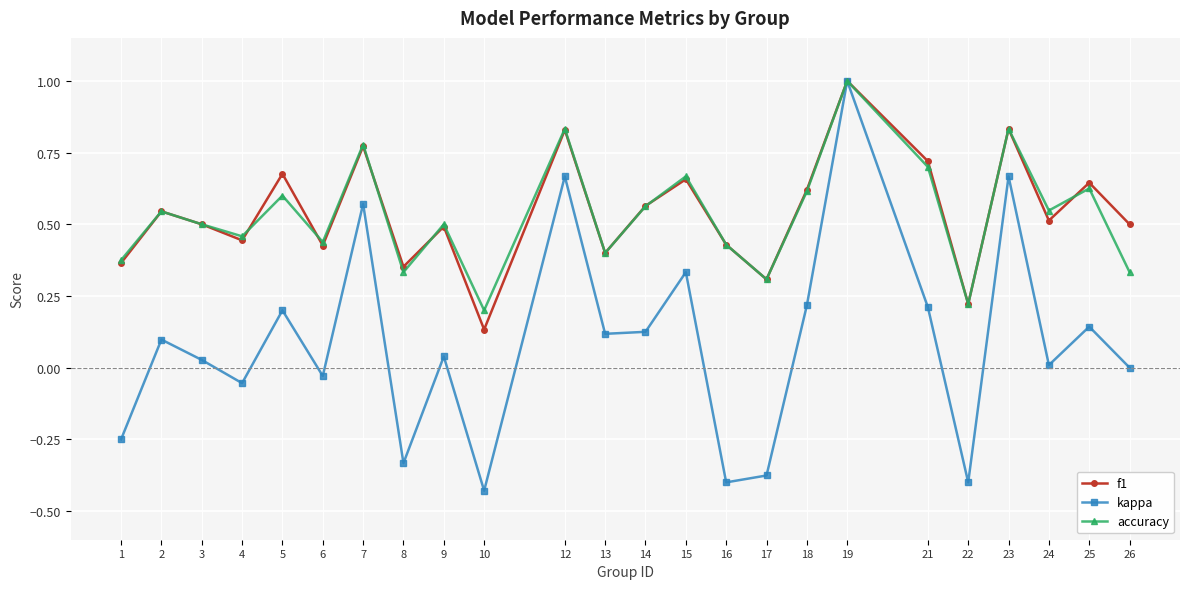

What is the maximum value for f1?

1.0